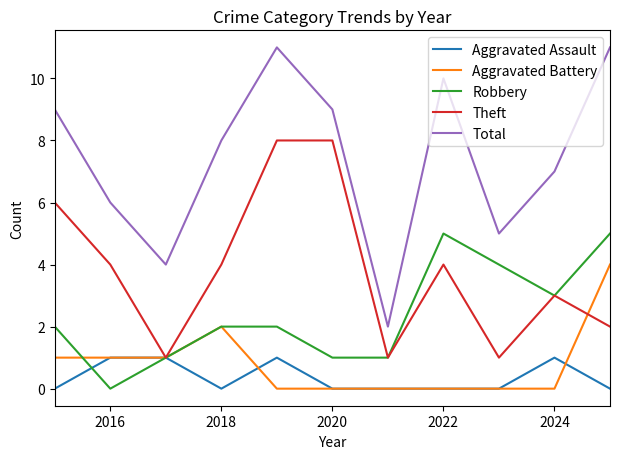

What is the difference between the second highest and minimum values in the Aggravated Battery series?

2